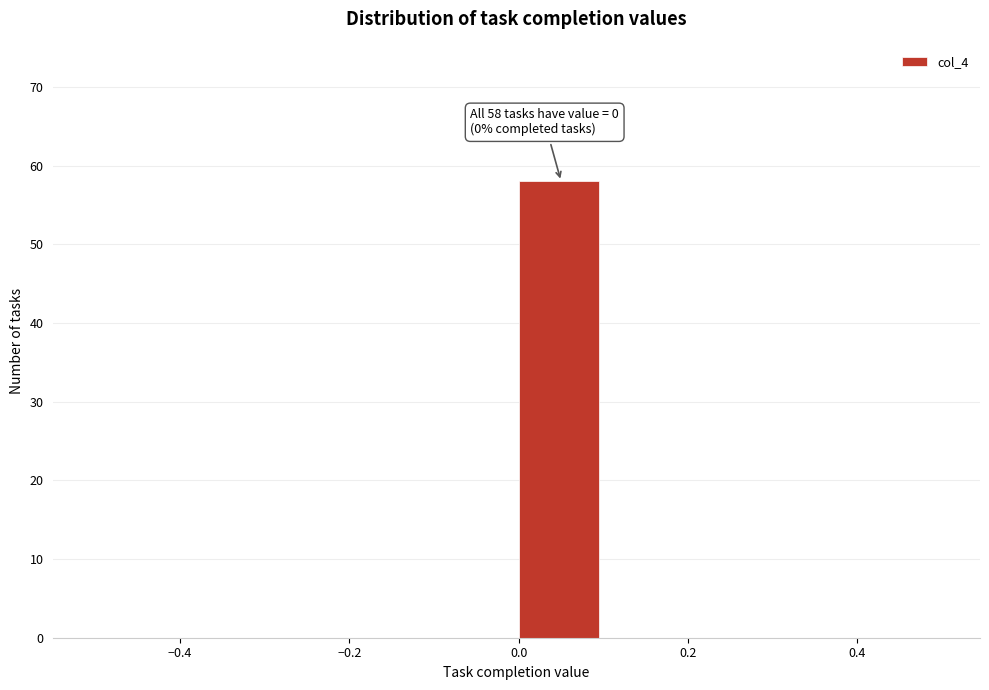

Which range on the x-axis has the tallest bar?

0.0 to 0.1